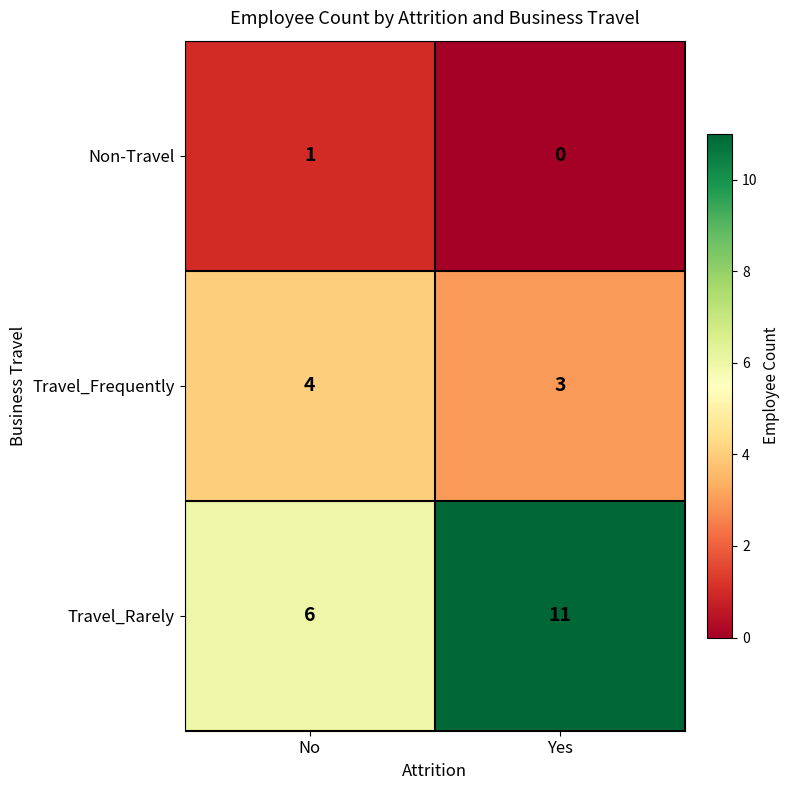

What is the difference between the highest and lowest values at No?

5